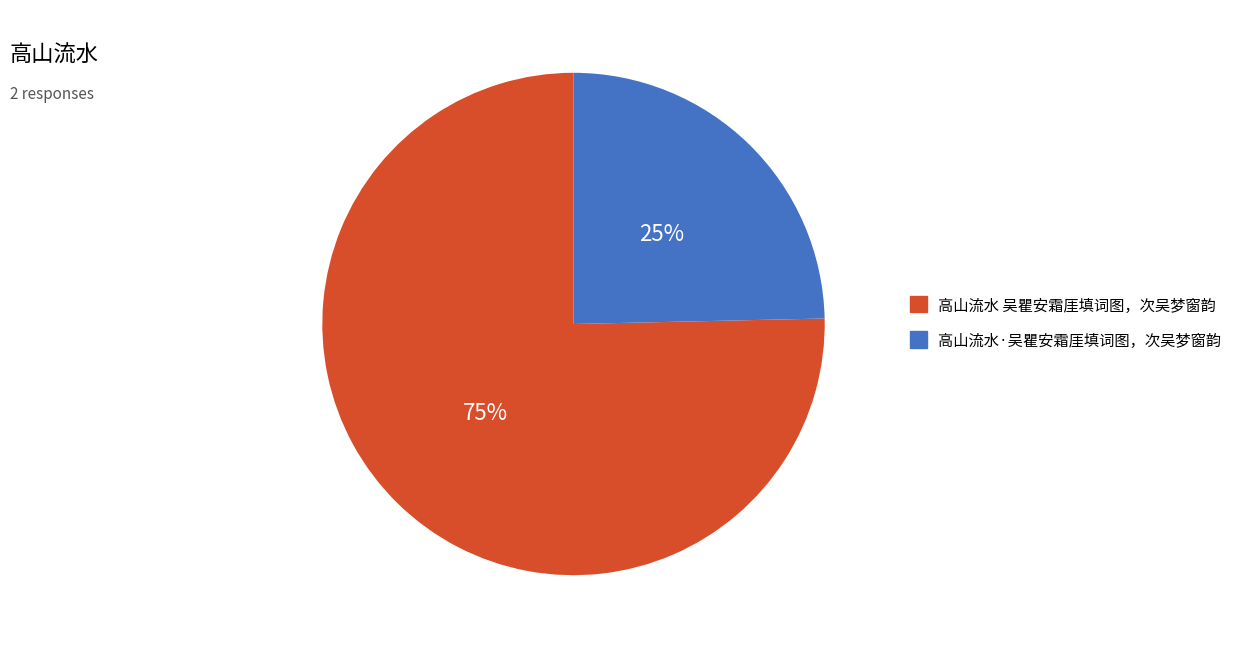

Which has a higher value, 高山流水 吴瞿安霜厓填词图，次吴梦窗韵 or 高山流水·吴瞿安霜厓填词图，次吴梦窗韵?

高山流水 吴瞿安霜厓填词图，次吴梦窗韵